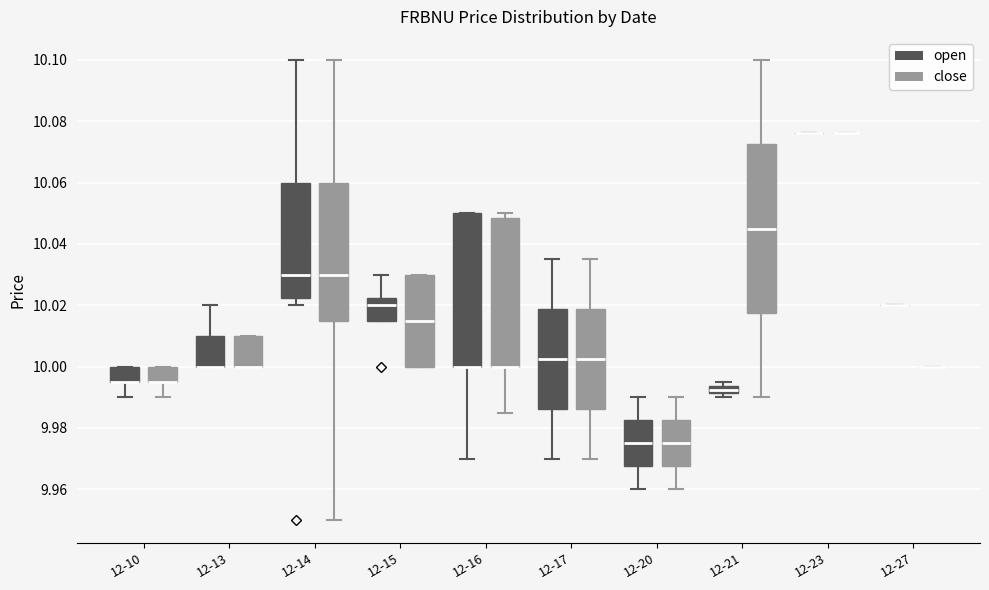

Comparing the boxes themselves (not the whiskers), which one is the tallest?

12-21 (close)